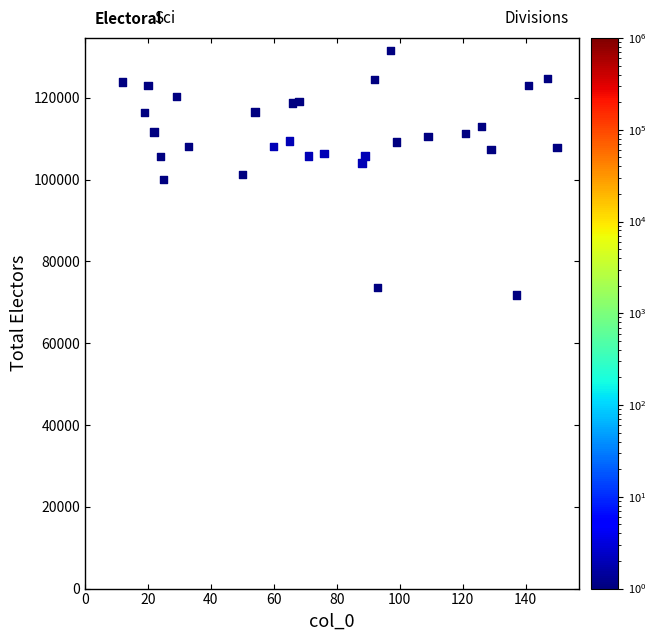

What is the range of Y values (max minus min)?

59884